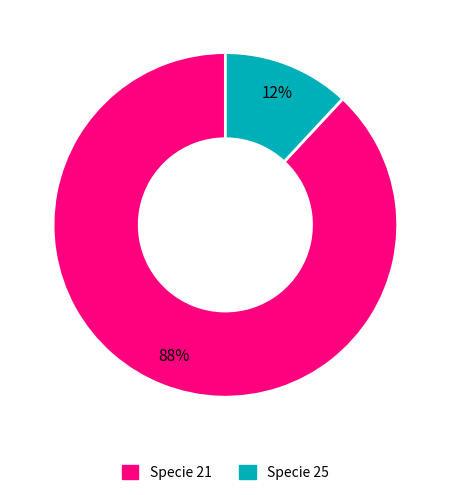

Is there a majority slice in this chart?

Yes